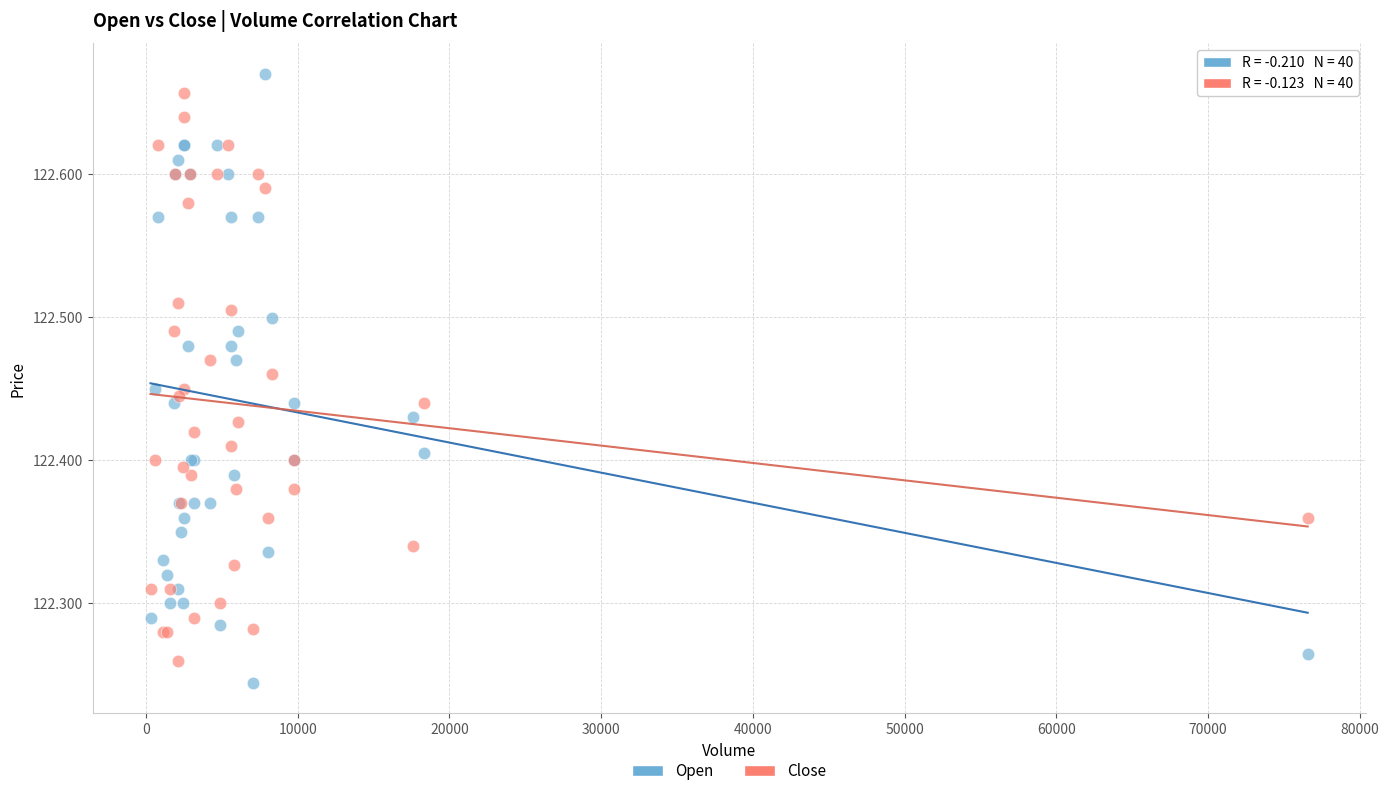

What is the X range (max minus min) for the scatter plot?

76266.0